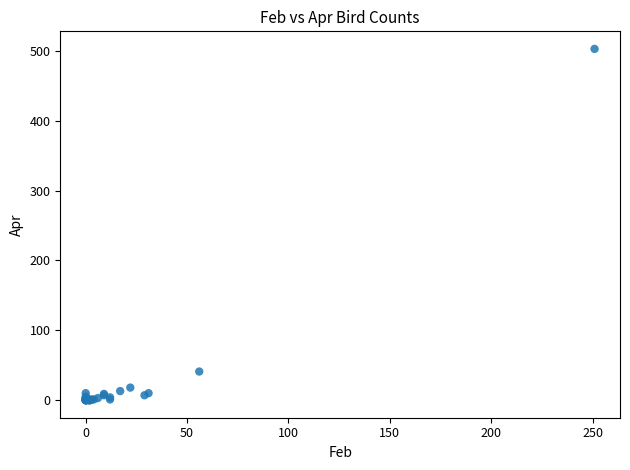

What Y value in the scatter plot is closest to 251?

41